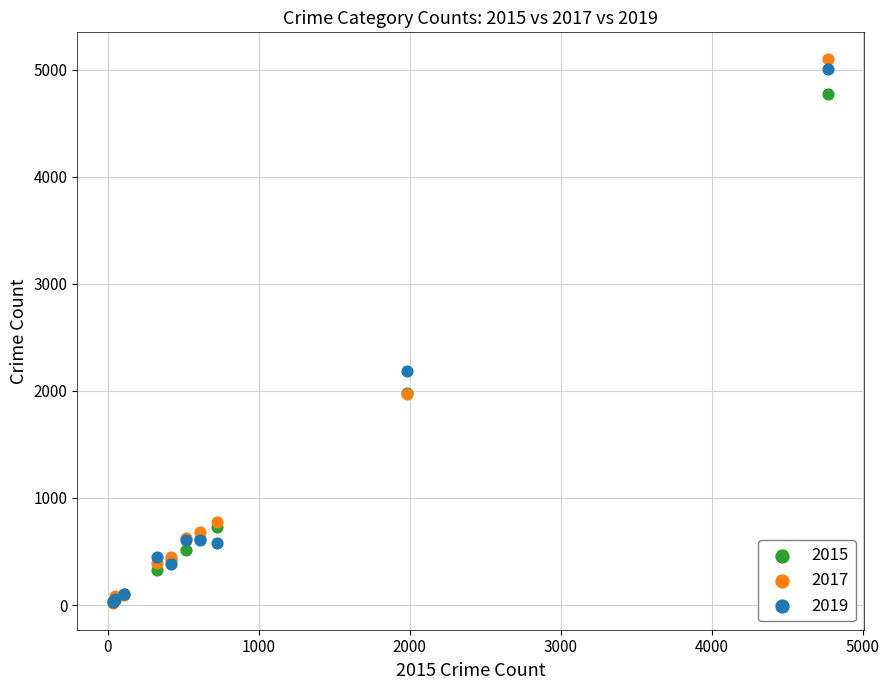

Which series contains the highest Y value?

2017